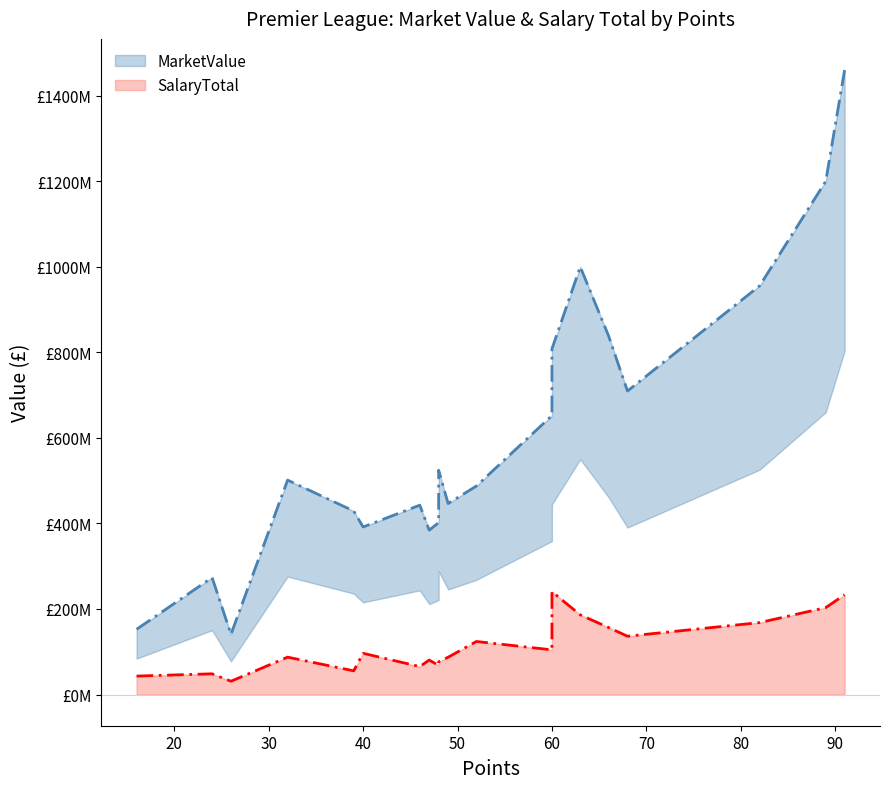

Rank the categories by value from highest to lowest.

91, 89, 63, 82, 66, 60, 68, 60, 48, 32, 52, 49, 46, 39, 48, 40, 47, 24, 16, 26